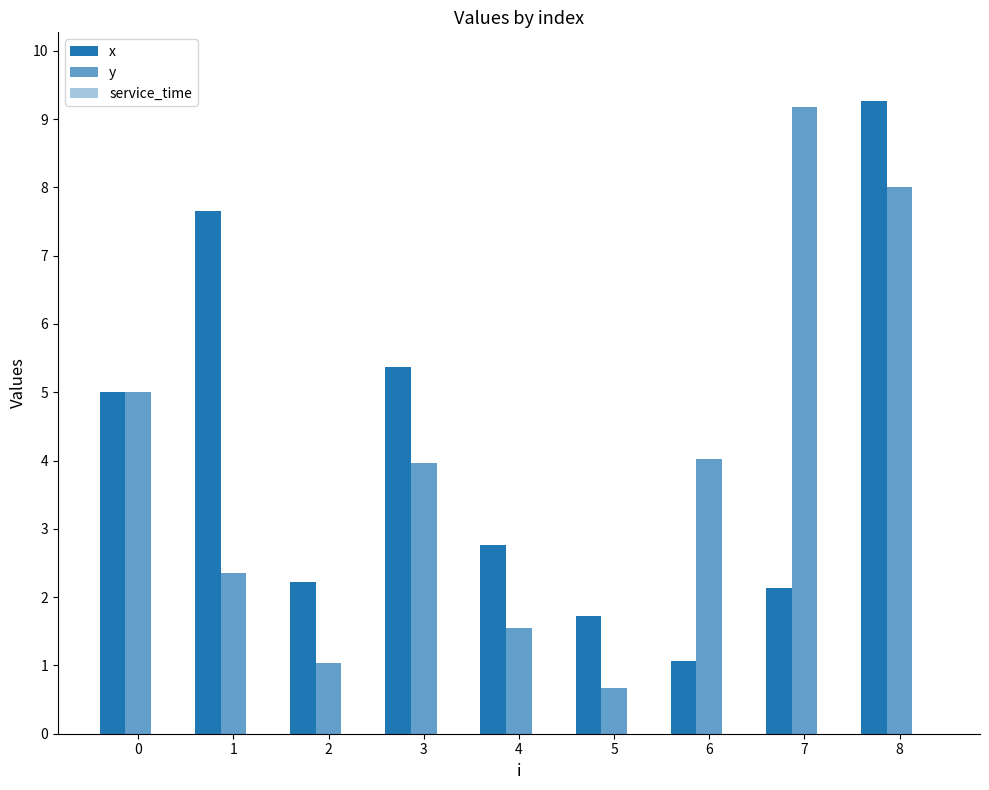

How many bars are there in each group?

2